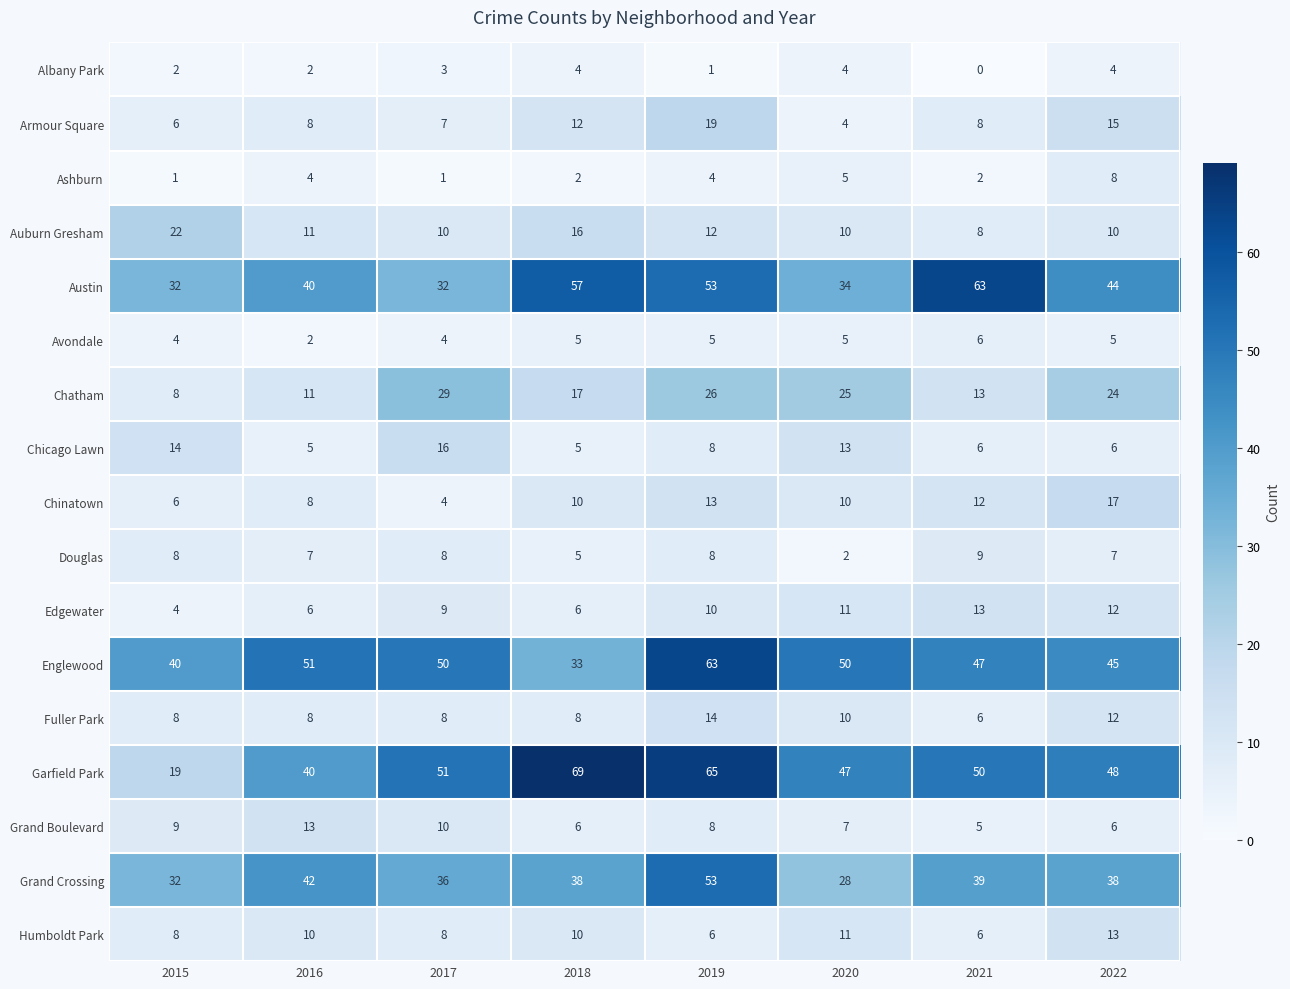

At which category is the sum across all series the highest?

2019